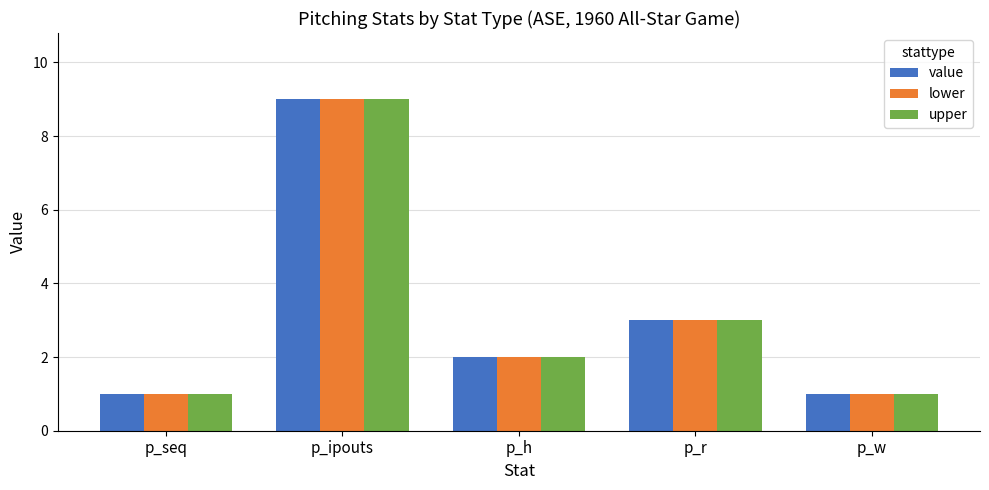

What is the sum of the value values at p_r and p_w?

4